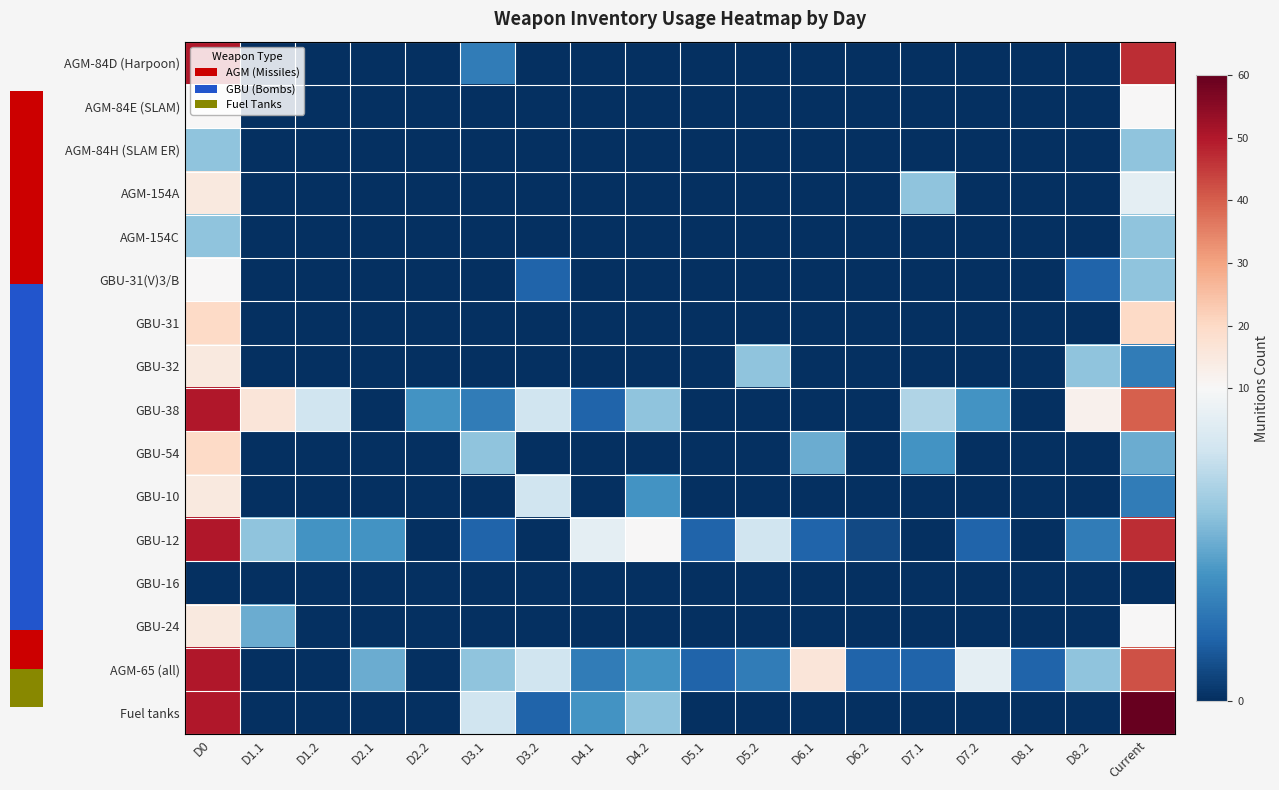

Reading left to right, what are all the values shown in this chart?

AGM-84D (Harpoon): D0=50	D1.1=0	D1.2=0	D2.1=0	D2.2=0	D3.1=3	D3.2=0	D4.1=0	D4.2=0	D5.1=0	D5.2=0	D6.1=0	D6.2=0	D7.1=0	D7.2=0	D8.1=0	D8.2=0	Current=47
AGM-84E (SLAM): D0=10	D1.1=0	D1.2=0	D2.1=0	D2.2=0	D3.1=0	D3.2=0	D4.1=0	D4.2=0	D5.1=0	D5.2=0	D6.1=0	D6.2=0	D7.1=0	D7.2=0	D8.1=0	D8.2=0	Current=10
AGM-84H (SLAM ER): D0=6	D1.1=0	D1.2=0	D2.1=0	D2.2=0	D3.1=0	D3.2=0	D4.1=0	D4.2=0	D5.1=0	D5.2=0	D6.1=0	D6.2=0	D7.1=0	D7.2=0	D8.1=0	D8.2=0	Current=6
AGM-154A: D0=15	D1.1=0	D1.2=0	D2.1=0	D2.2=0	D3.1=0	D3.2=0	D4.1=0	D4.2=0	D5.1=0	D5.2=0	D6.1=0	D6.2=0	D7.1=6	D7.2=0	D8.1=0	D8.2=0	Current=9
AGM-154C: D0=6	D1.1=0	D1.2=0	D2.1=0	D2.2=0	D3.1=0	D3.2=0	D4.1=0	D4.2=0	D5.1=0	D5.2=0	D6.1=0	D6.2=0	D7.1=0	D7.2=0	D8.1=0	D8.2=0	Current=6
GBU-31(V)3/B: D0=10	D1.1=0	D1.2=0	D2.1=0	D2.2=0	D3.1=0	D3.2=2	D4.1=0	D4.2=0	D5.1=0	D5.2=0	D6.1=0	D6.2=0	D7.1=0	D7.2=0	D8.1=0	D8.2=2	Current=6
GBU-31: D0=20	D1.1=0	D1.2=0	D2.1=0	D2.2=0	D3.1=0	D3.2=0	D4.1=0	D4.2=0	D5.1=0	D5.2=0	D6.1=0	D6.2=0	D7.1=0	D7.2=0	D8.1=0	D8.2=0	Current=20
GBU-32: D0=15	D1.1=0	D1.2=0	D2.1=0	D2.2=0	D3.1=0	D3.2=0	D4.1=0	D4.2=0	D5.1=0	D5.2=6	D6.1=0	D6.2=0	D7.1=0	D7.2=0	D8.1=0	D8.2=6	Current=3
GBU-38: D0=50	D1.1=16	D1.2=8	D2.1=0	D2.2=4	D3.1=3	D3.2=8	D4.1=2	D4.2=6	D5.1=0	D5.2=0	D6.1=0	D6.2=0	D7.1=7	D7.2=4	D8.1=0	D8.2=12	Current=40
GBU-54: D0=20	D1.1=0	D1.2=0	D2.1=0	D2.2=0	D3.1=6	D3.2=0	D4.1=0	D4.2=0	D5.1=0	D5.2=0	D6.1=5	D6.2=0	D7.1=4	D7.2=0	D8.1=0	D8.2=0	Current=5
GBU-10: D0=15	D1.1=0	D1.2=0	D2.1=0	D2.2=0	D3.1=0	D3.2=8	D4.1=0	D4.2=4	D5.1=0	D5.2=0	D6.1=0	D6.2=0	D7.1=0	D7.2=0	D8.1=0	D8.2=0	Current=3
GBU-12: D0=50	D1.1=6	D1.2=4	D2.1=4	D2.2=0	D3.1=2	D3.2=0	D4.1=9	D4.2=10	D5.1=2	D5.2=8	D6.1=2	D6.2=1	D7.1=0	D7.2=2	D8.1=0	D8.2=3	Current=47
GBU-16: D0=0	D1.1=0	D1.2=0	D2.1=0	D2.2=0	D3.1=0	D3.2=0	D4.1=0	D4.2=0	D5.1=0	D5.2=0	D6.1=0	D6.2=0	D7.1=0	D7.2=0	D8.1=0	D8.2=0	Current=0
GBU-24: D0=15	D1.1=5	D1.2=0	D2.1=0	D2.2=0	D3.1=0	D3.2=0	D4.1=0	D4.2=0	D5.1=0	D5.2=0	D6.1=0	D6.2=0	D7.1=0	D7.2=0	D8.1=0	D8.2=0	Current=10
AGM-65 (all): D0=50	D1.1=0	D1.2=0	D2.1=5	D2.2=0	D3.1=6	D3.2=8	D4.1=3	D4.2=4	D5.1=2	D5.2=3	D6.1=16	D6.2=2	D7.1=2	D7.2=9	D8.1=2	D8.2=6	Current=42
Fuel tanks: D0=50	D1.1=0	D1.2=0	D2.1=0	D2.2=0	D3.1=8	D3.2=2	D4.1=4	D4.2=6	D5.1=0	D5.2=0	D6.1=0	D6.2=0	D7.1=0	D7.2=0	D8.1=0	D8.2=0	Current=60